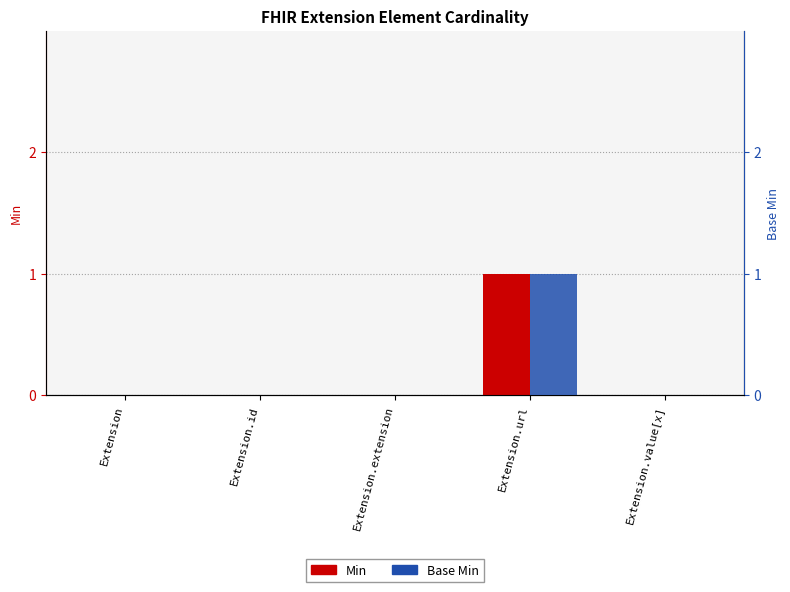

Reading left to right, transcribe all the data shown in this chart.

Min: 0	0	0	1	0
Base Min: 0	0	0	1	0